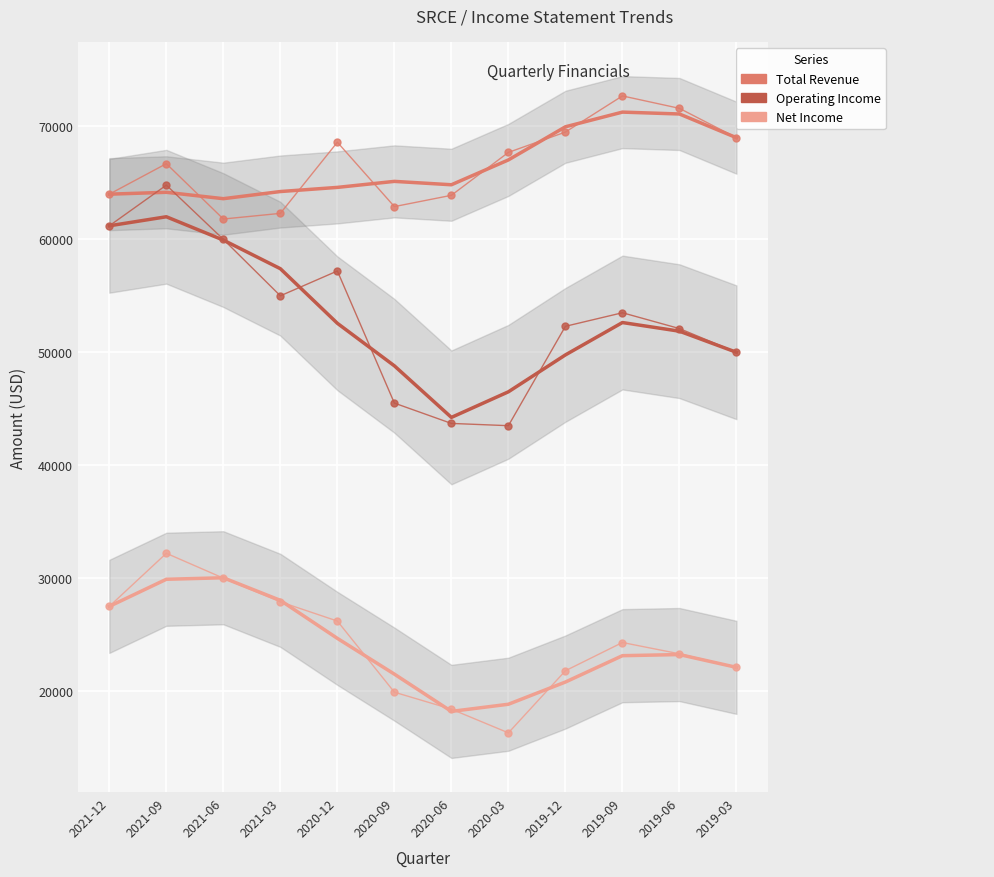

Which series changed the most between 2021-12 and 2020-12?

Operating Income or Loss